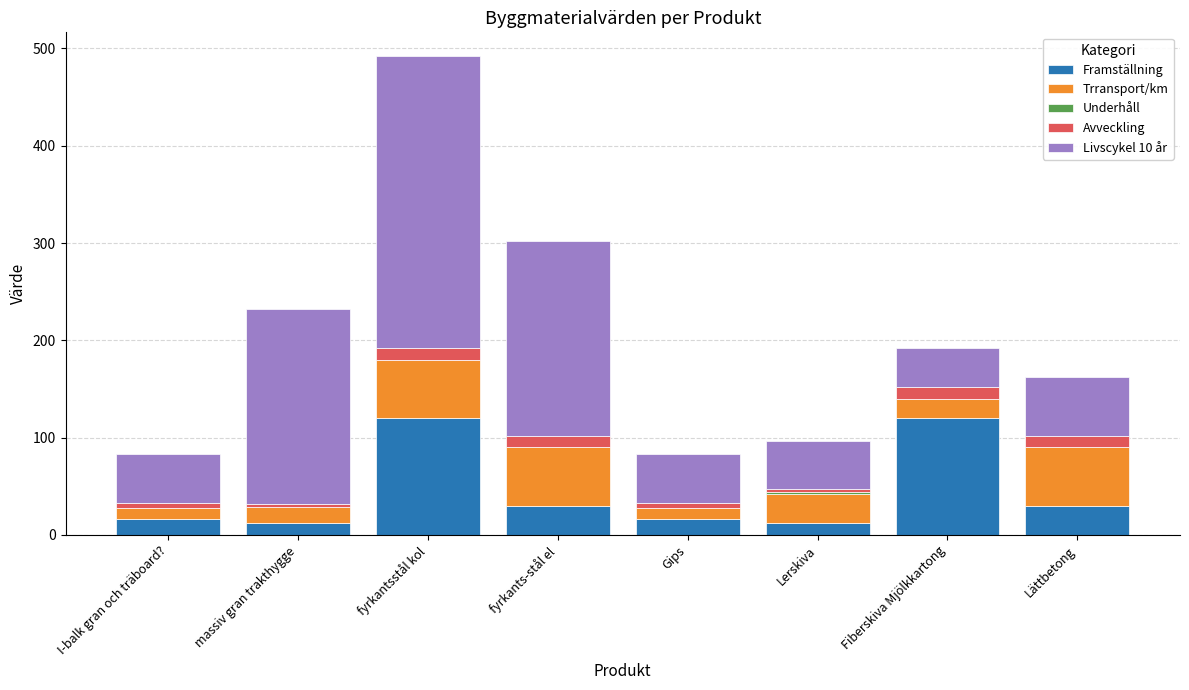

What is the highest value of the Framställning series?

120